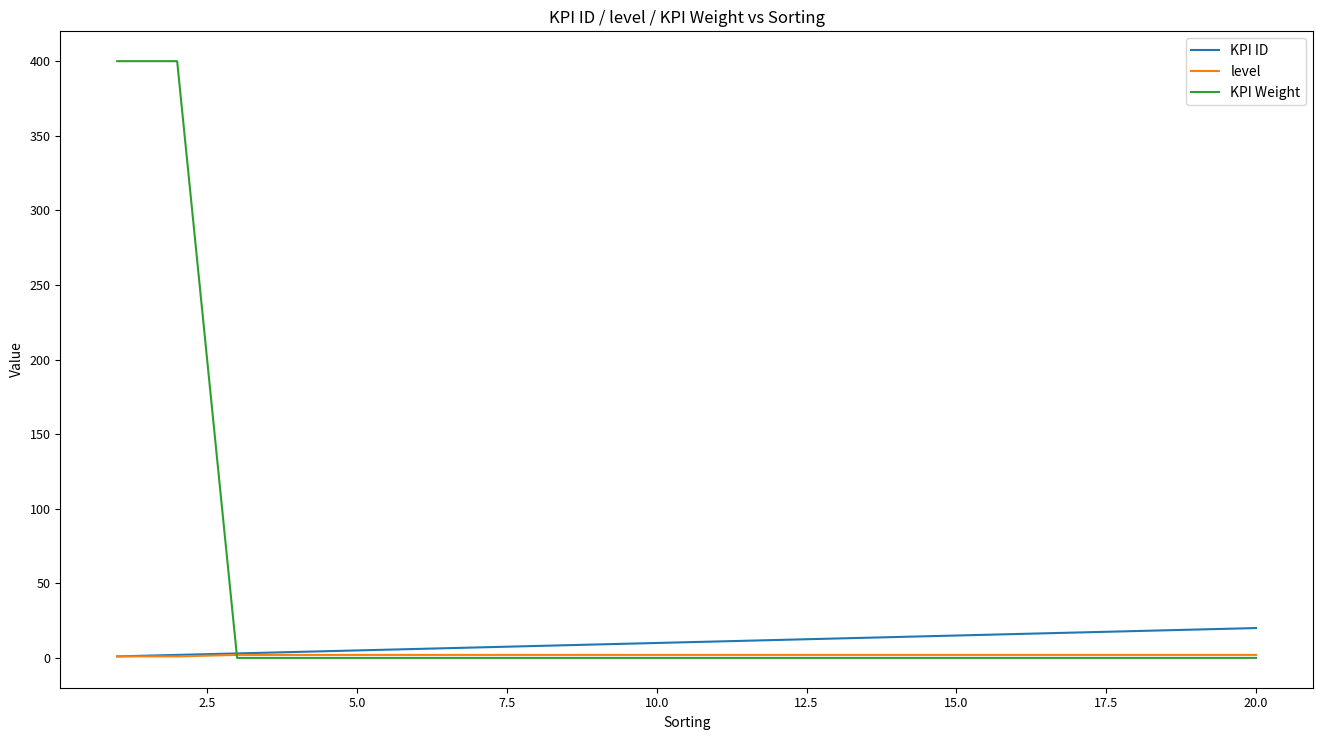

Which series has the widest spread of values?

KPI Weight